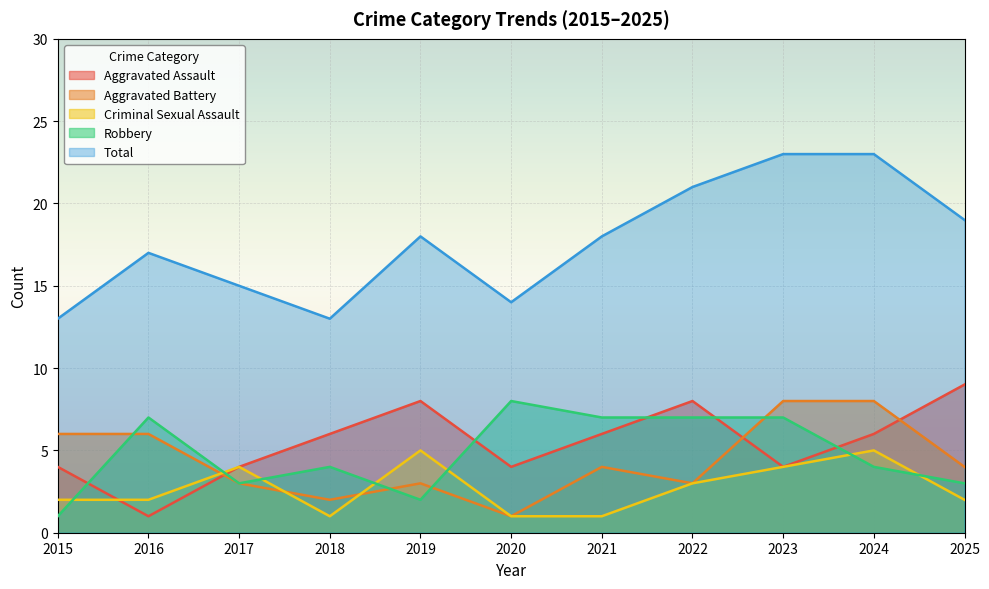

Reading right to left, what are all the values shown in this chart?

Aggravated Assault: 2025=9	2024=6	2023=4	2022=8	2021=6	2020=4	2019=8	2018=6	2017=4	2016=1	2015=4
Aggravated Battery: 2025=4	2024=8	2023=8	2022=3	2021=4	2020=1	2019=3	2018=2	2017=3	2016=6	2015=6
Criminal Sexual Assault: 2025=2	2024=5	2023=4	2022=3	2021=1	2020=1	2019=5	2018=1	2017=4	2016=2	2015=2
Robbery: 2025=3	2024=4	2023=7	2022=7	2021=7	2020=8	2019=2	2018=4	2017=3	2016=7	2015=1
Total: 2025=19	2024=23	2023=23	2022=21	2021=18	2020=14	2019=18	2018=13	2017=15	2016=17	2015=13